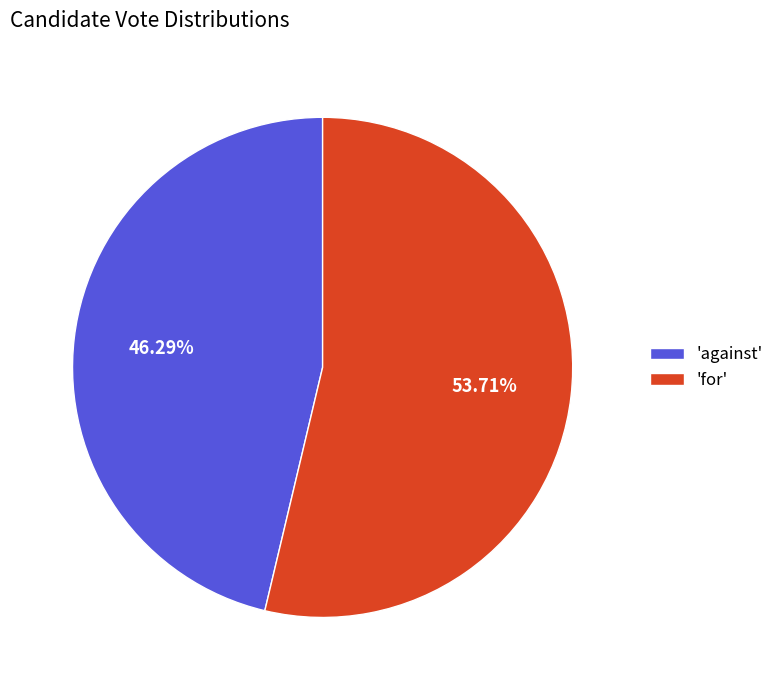

Rank the categories by value from lowest to highest.

'against', 'for'